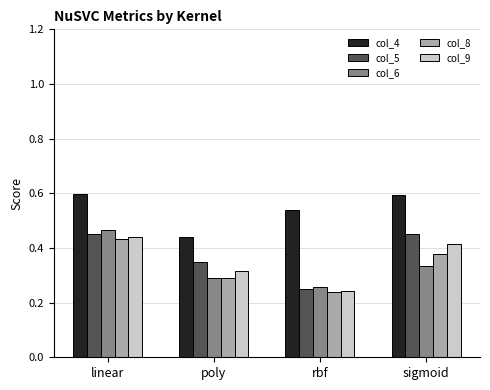

Does the chart contain stacked bars?

No